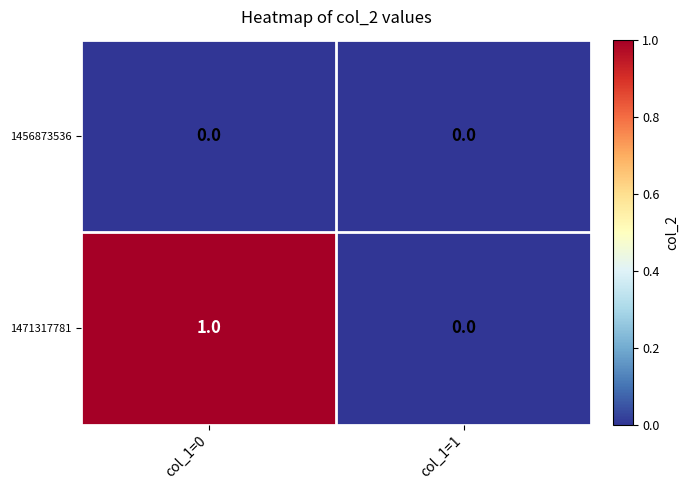

Rank the series by their average value, from highest to lowest.

1471317781, 1456873536